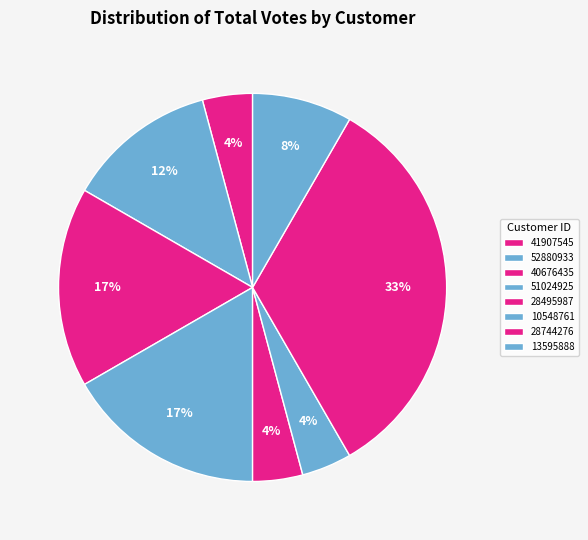

How many segments does this pie chart have?

8